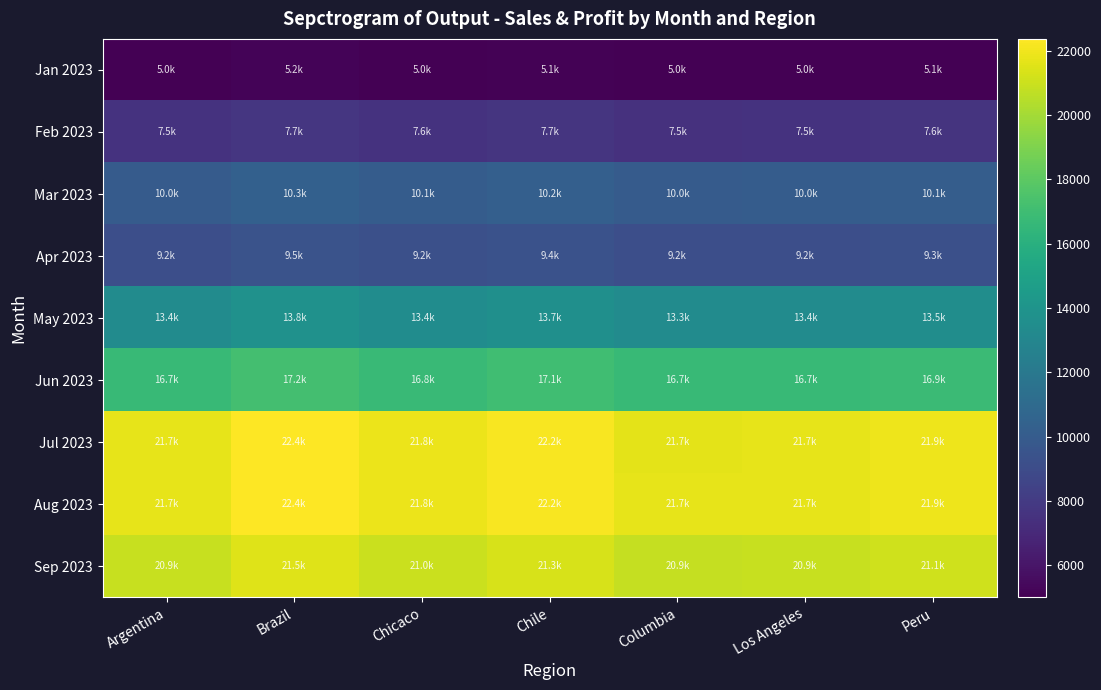

Which series has the largest total across all categories?

Aug 2023